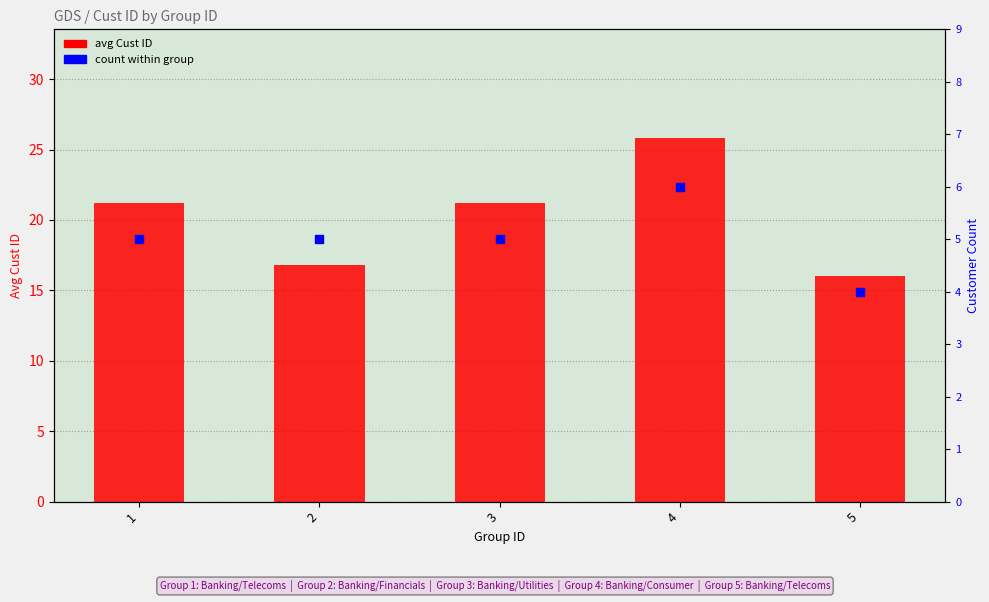

Which series contains the highest Y value?

avg Cust ID